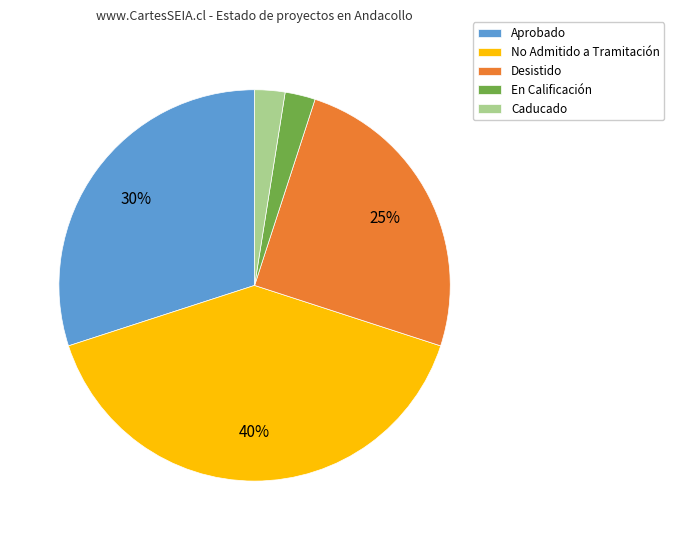

To the nearest percent, what percentage of the pie is Desistido?

25%